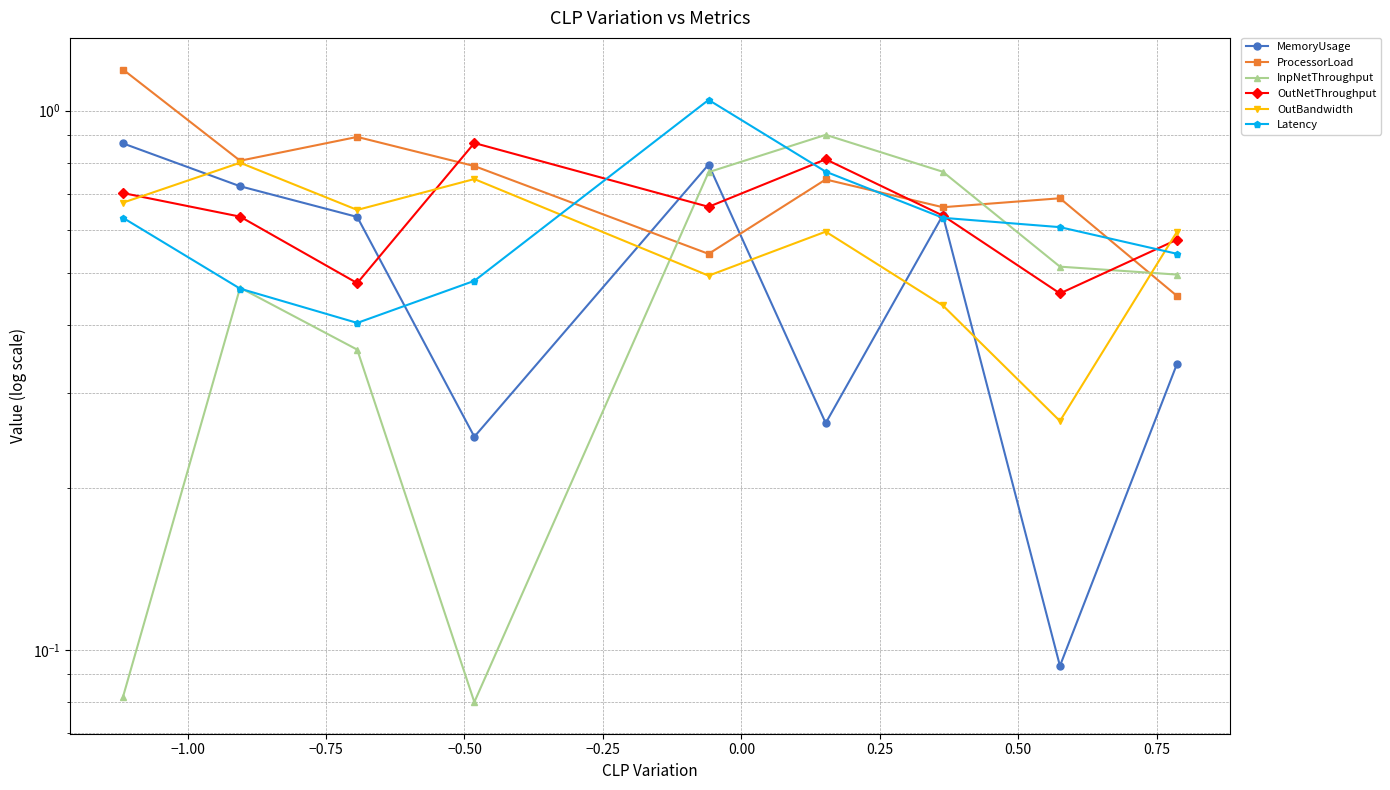

What is the difference between the maximum and second lowest values in the Latency series?

0.6